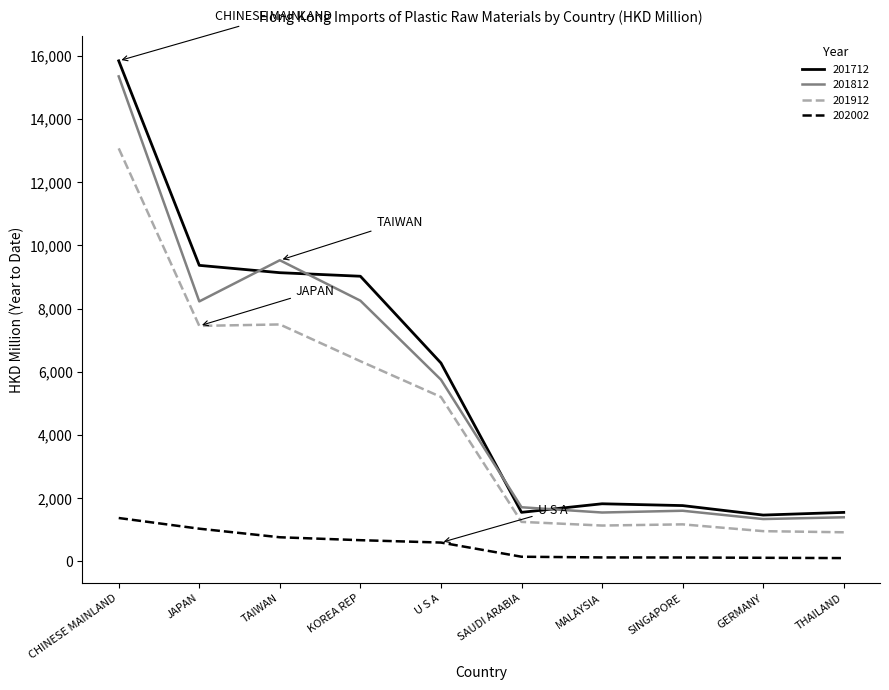

Is this an area chart (filled region under the line)?

No